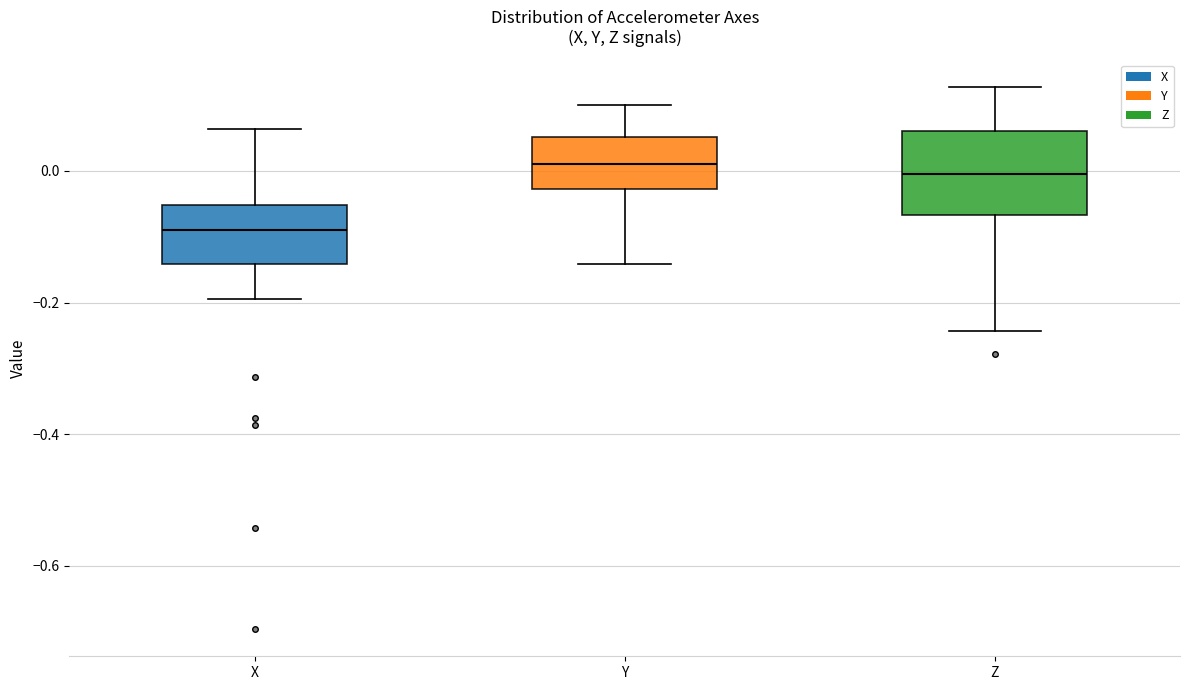

Reading left to right, transcribe this box plot: for each box, give where its median line is, the range the box spans, and where its two whiskers end, as read against the y-axis. The values are not printed on the chart, so give them approximately, as read against the axis.

X: median -0.08, box -0.14 to -0.06, whiskers -0.20 to 0.06
Y: median 0.02, box -0.02 to 0.06, whiskers -0.14 to 0.10
Z: median 0.00, box -0.06 to 0.06, whiskers -0.24 to 0.12